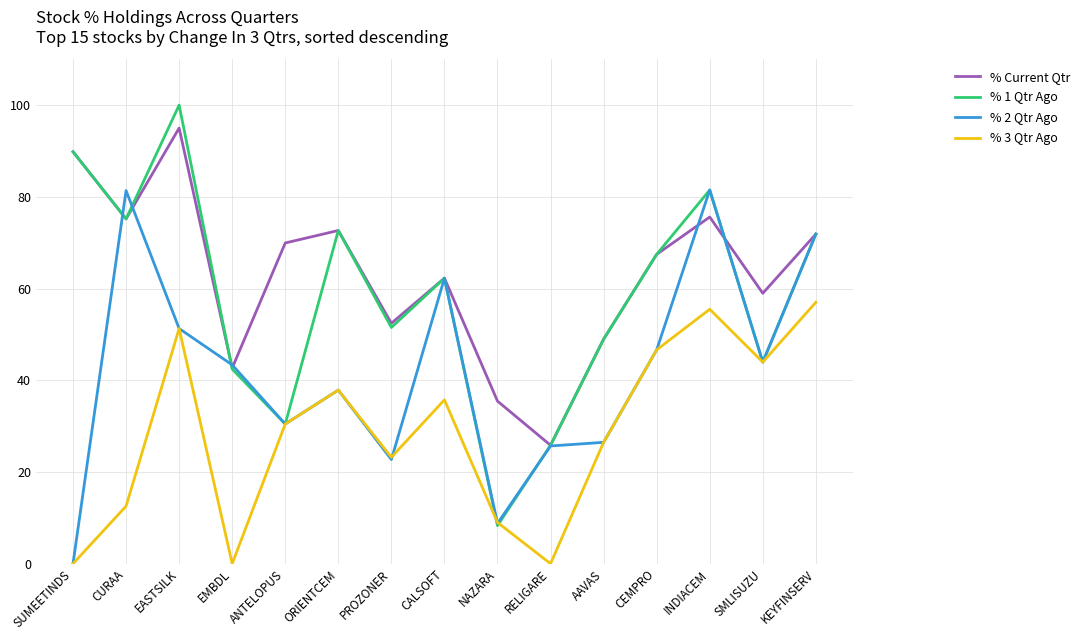

Which series has the largest total across all categories?

% Current Qtr